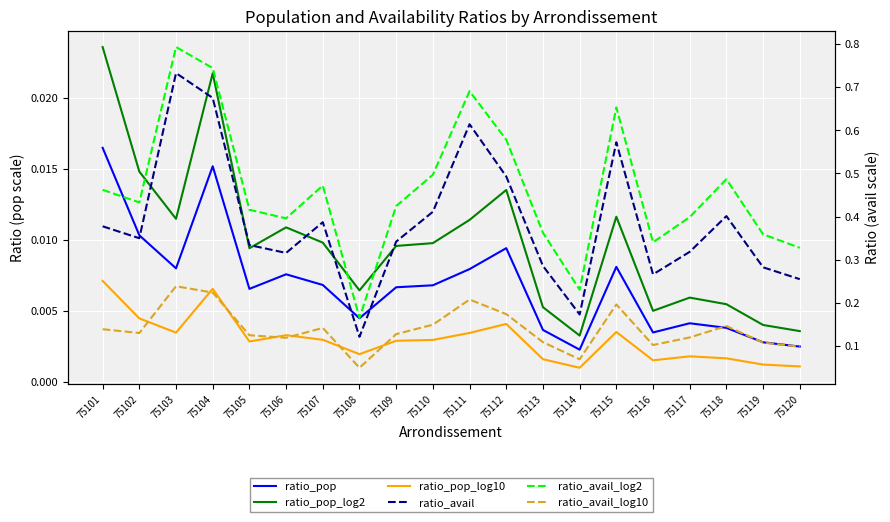

What are all the series names shown in the legend?

ratio_pop, ratio_pop_log2, ratio_pop_log10, ratio_avail, ratio_avail_log2, ratio_avail_log10